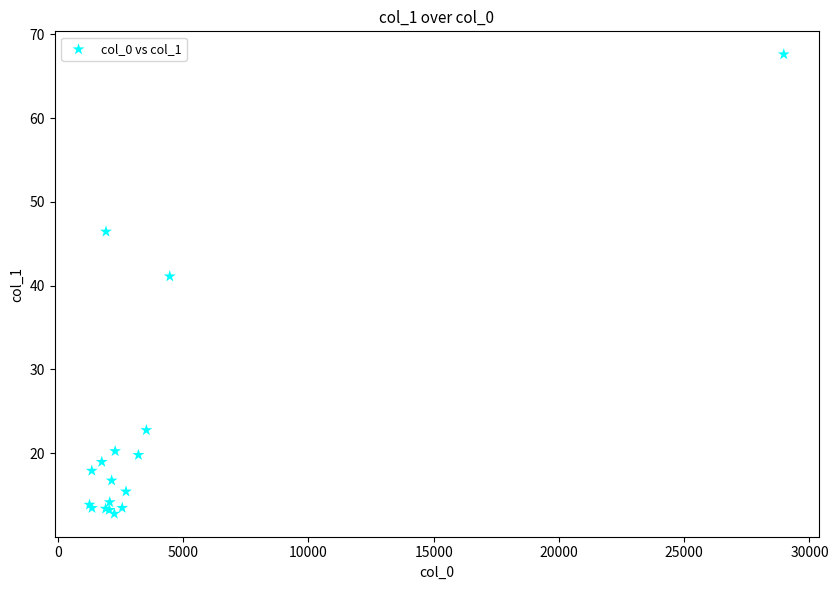

What Y value in the scatter plot is closest to 40?

41.1